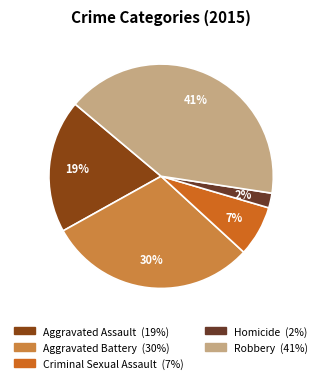

Is the sum of Criminal Sexual Assault and Homicide greater than half?

No